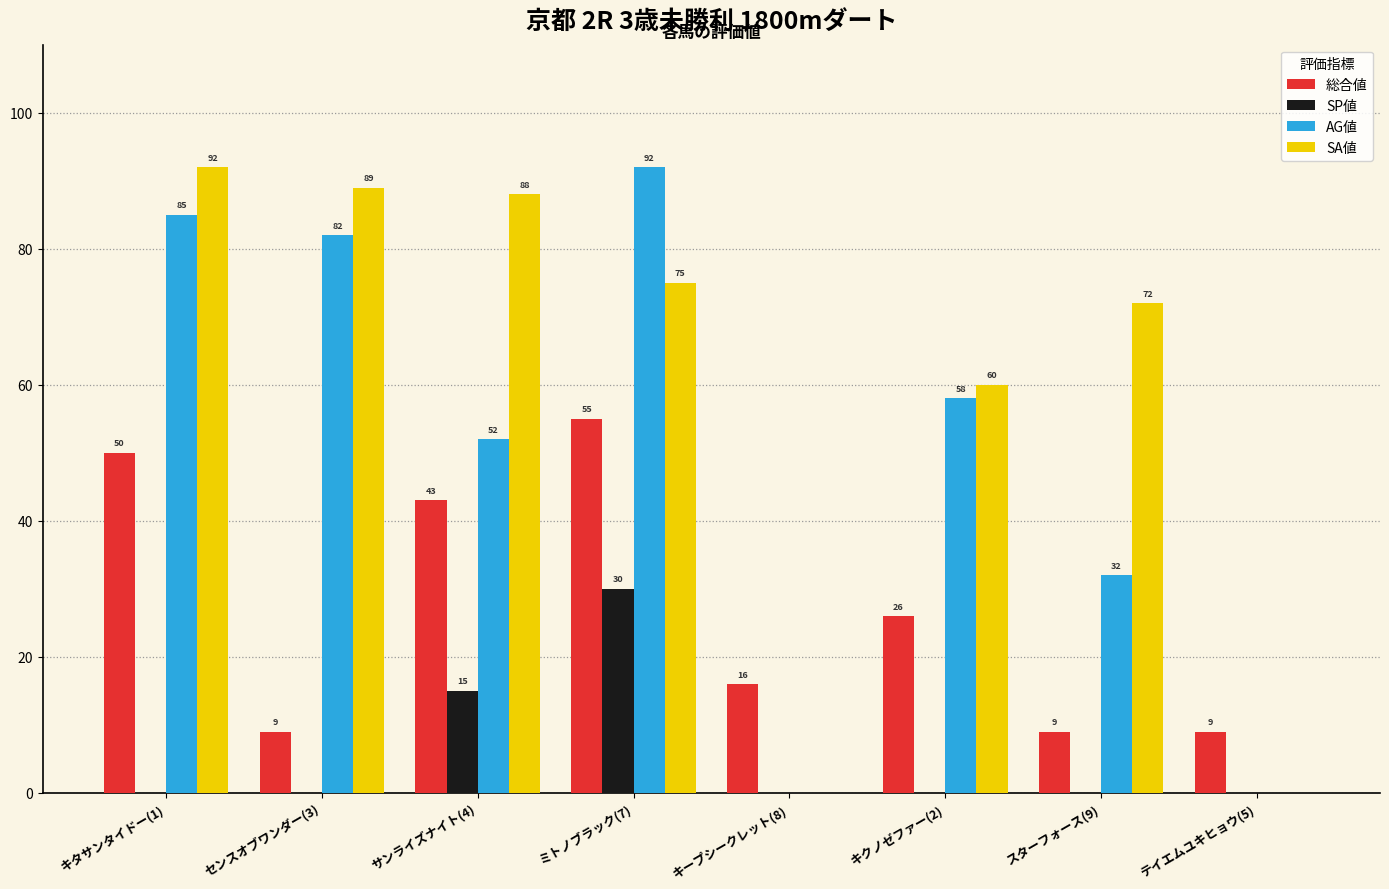

What is the total value across all series at センスオブワンダー(3)?

180